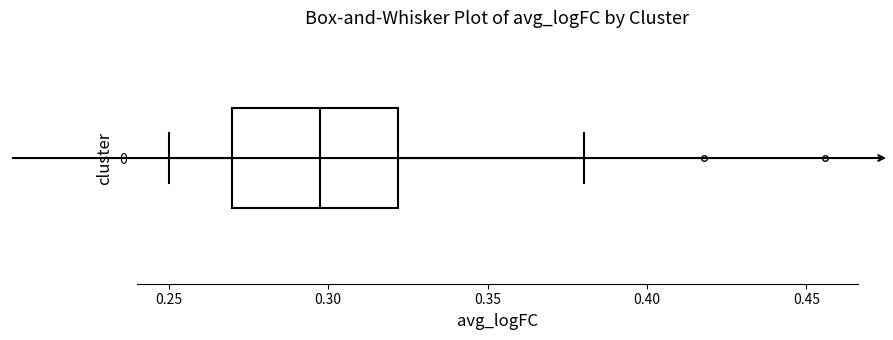

Read this box plot against the x-axis: the position of the median line, the range covered by the box, and the ends of both whiskers. The values are not printed on the chart, so give them approximately, as read against the axis.

median 0.295, box 0.270 to 0.320, whiskers 0.250 to 0.380